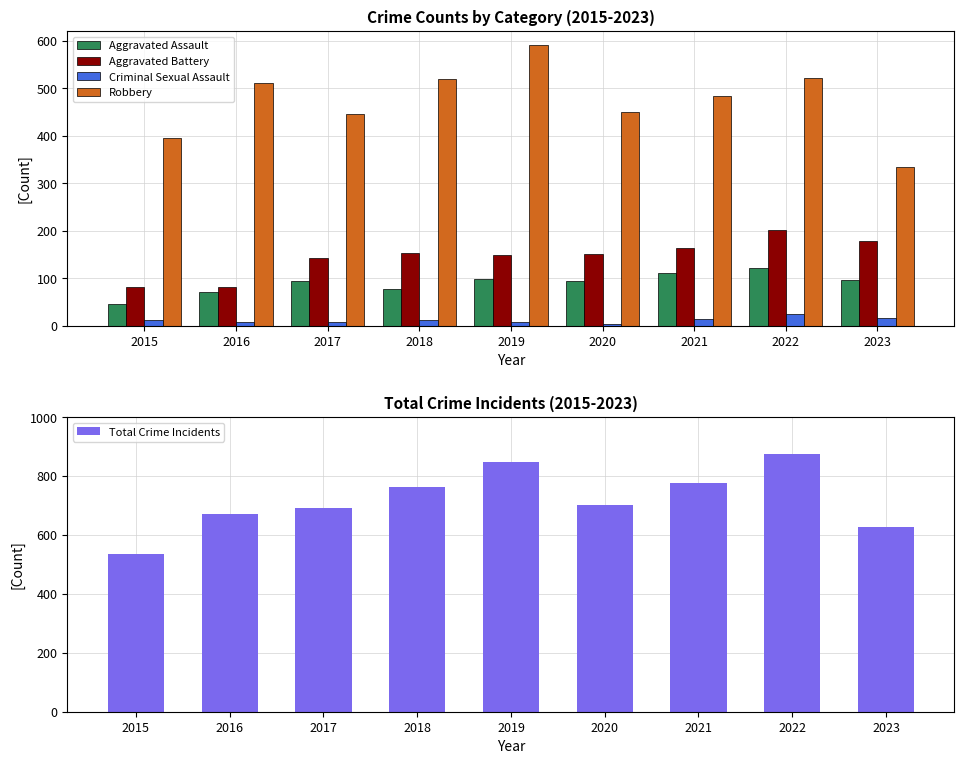

Which category has the highest value in the Robbery series?

2019